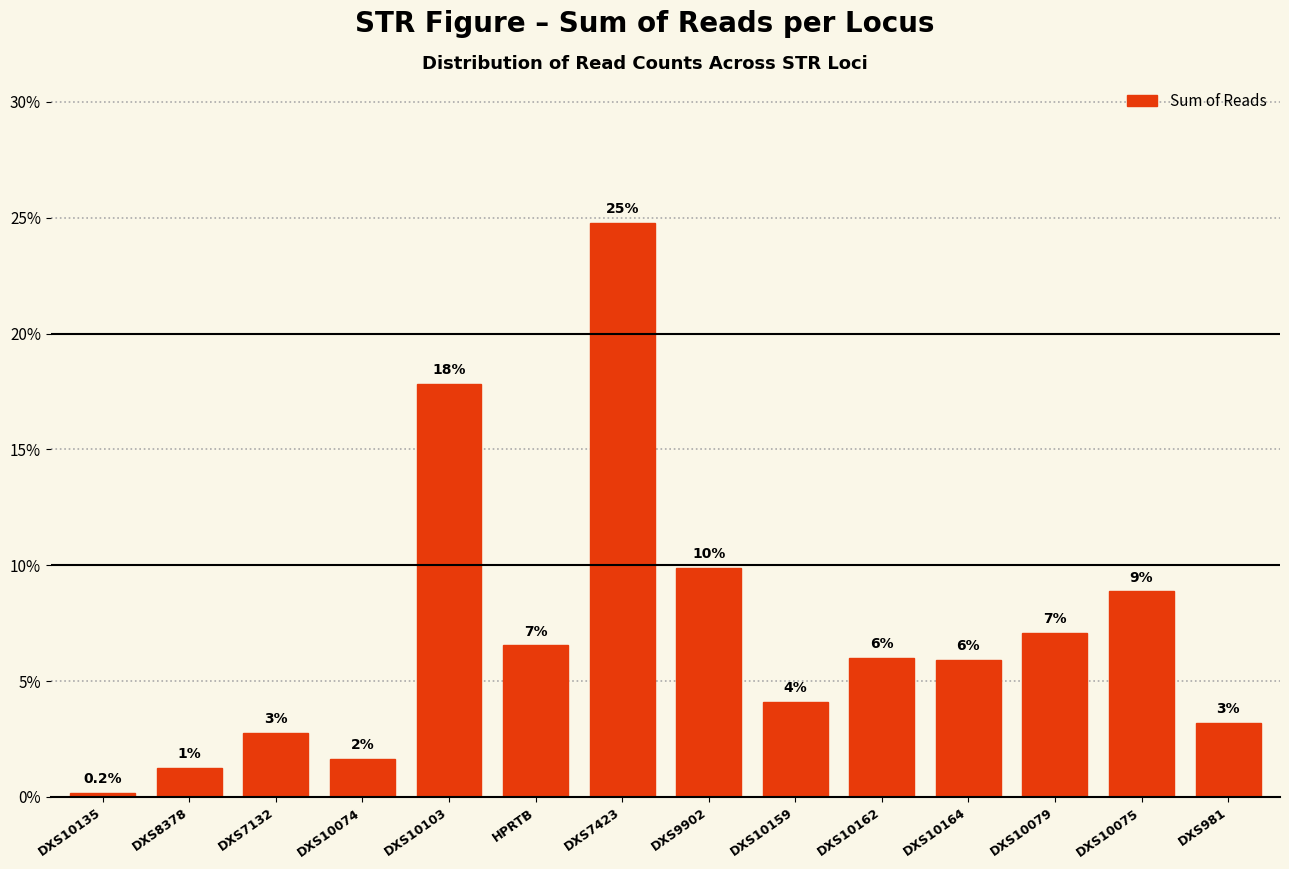

How many bars are there in total?

14